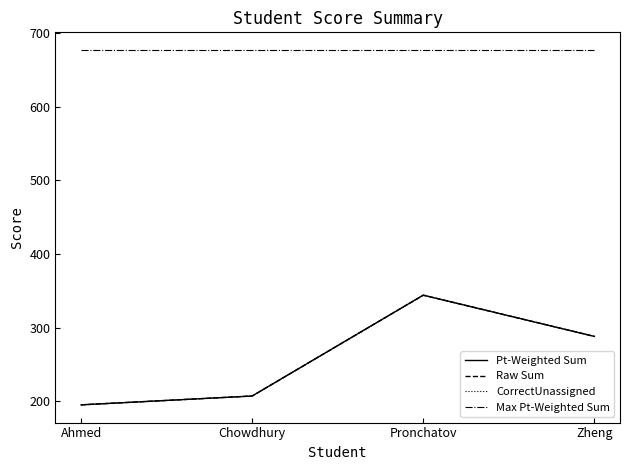

Does the chart have visible grid lines?

No